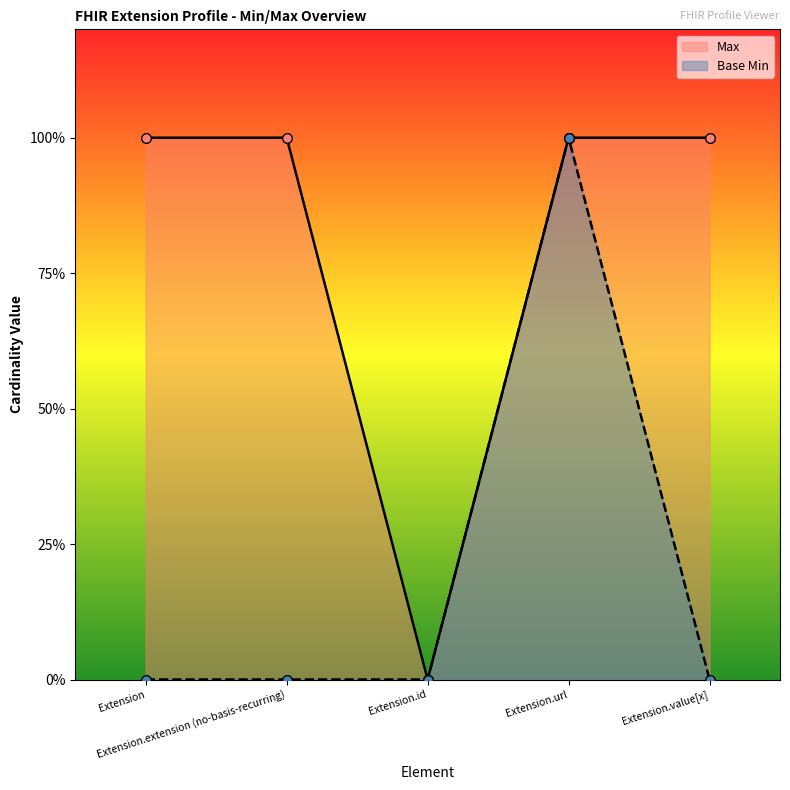

What is the maximum value shown in the chart?

1